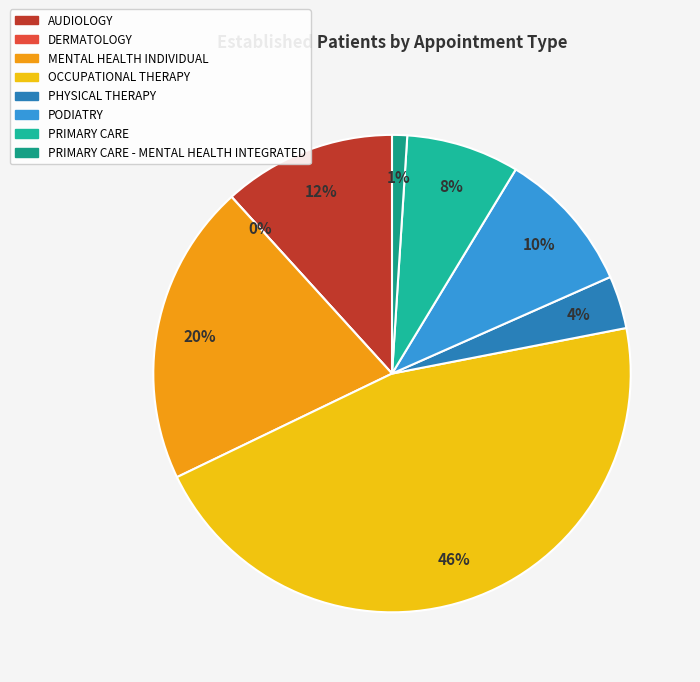

Count the number of slices in the pie.

8